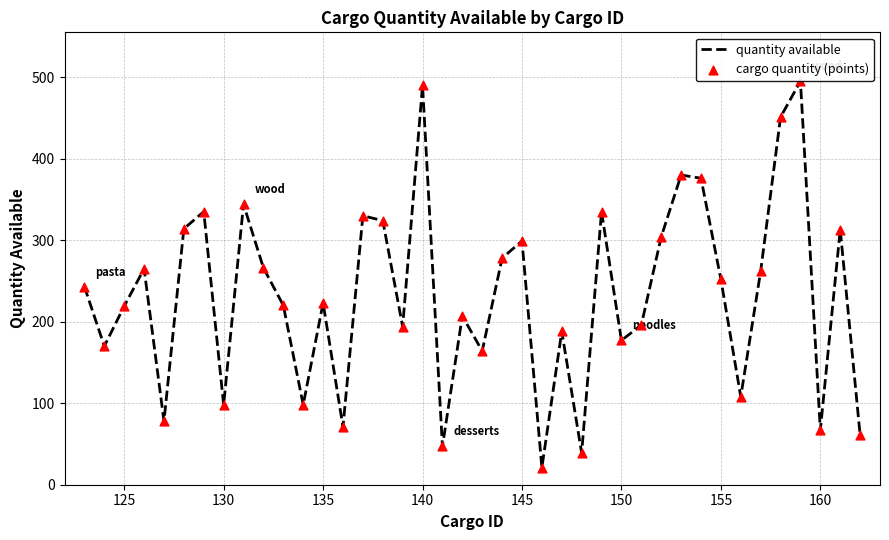

What is the maximum value shown in the chart?

495